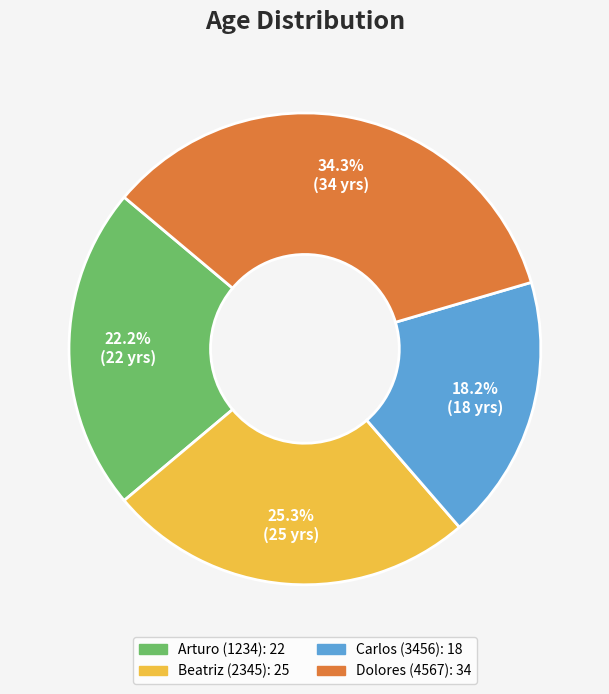

Count the number of slices in the pie.

4